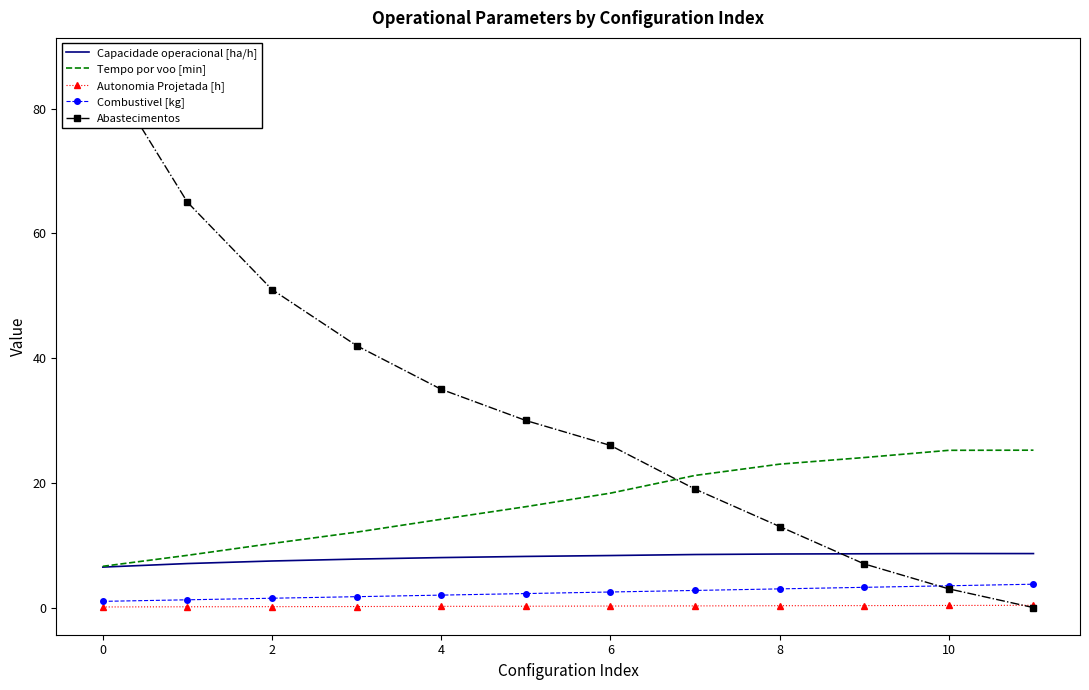

Is the value of Tempo por voo [min] at 6 greater than the value of Autonomia Projetada [h] at 8?

Yes